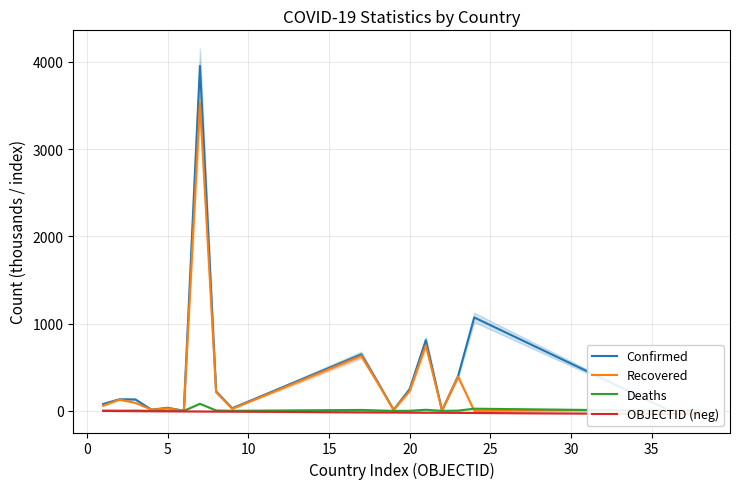

Does the chart have visible grid lines?

Yes